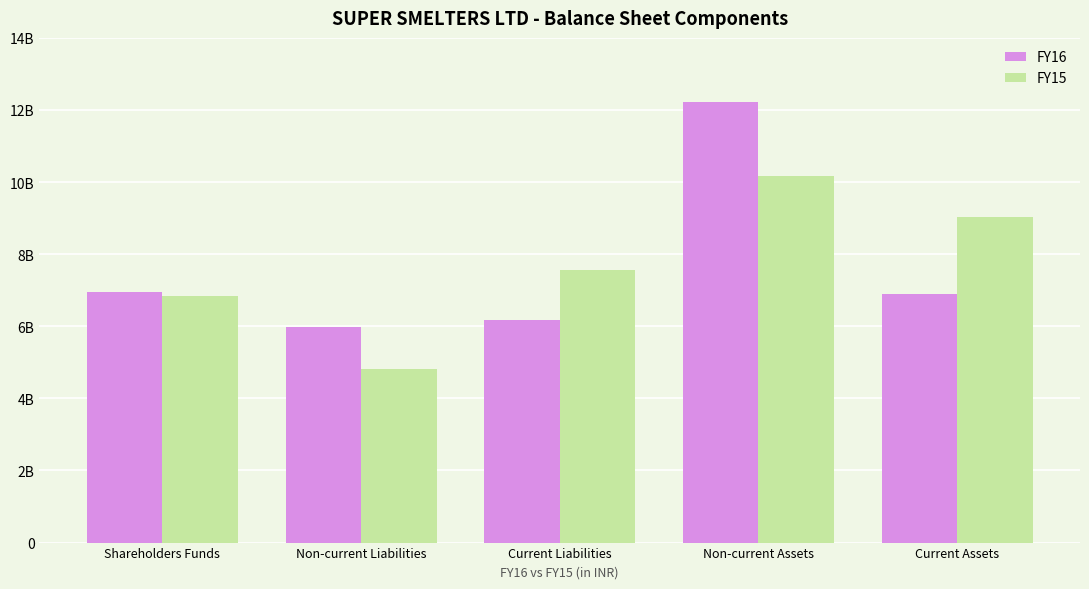

Which series has the largest total across all categories?

FY15